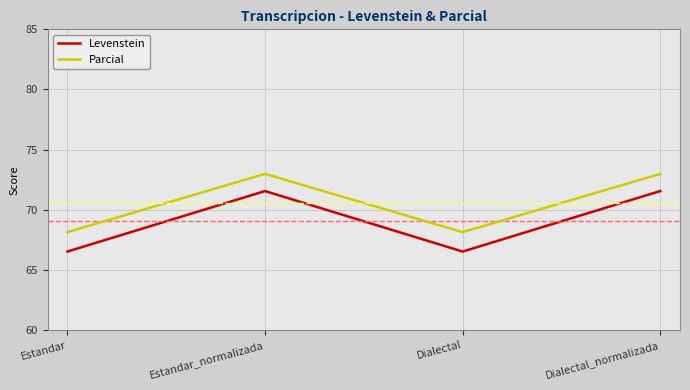

List the series in order of their peak value, highest first.

Parcial, Levenstein